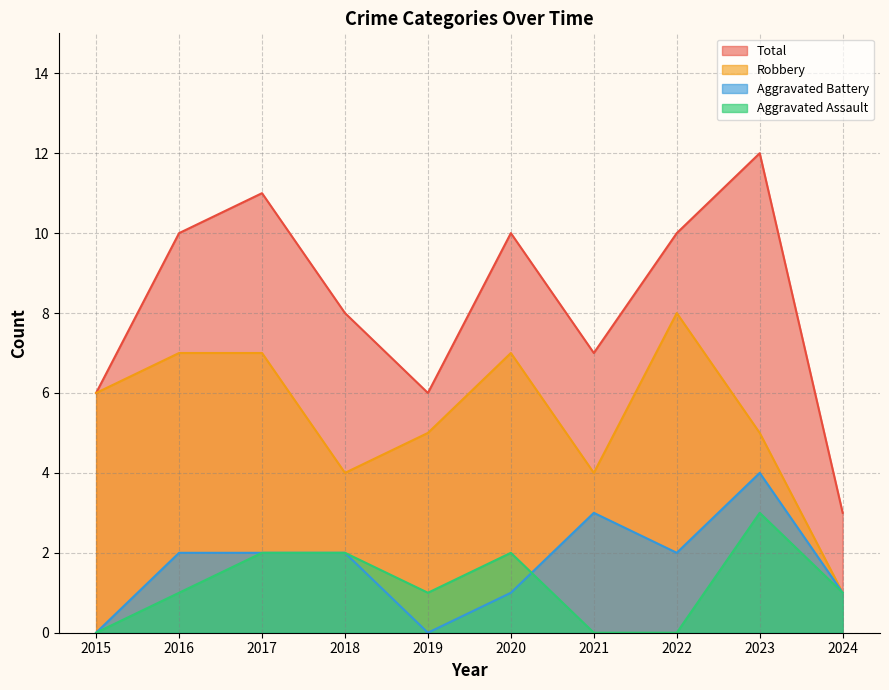

What are all the series names shown in the legend?

Total, Robbery, Aggravated Battery, Aggravated Assault